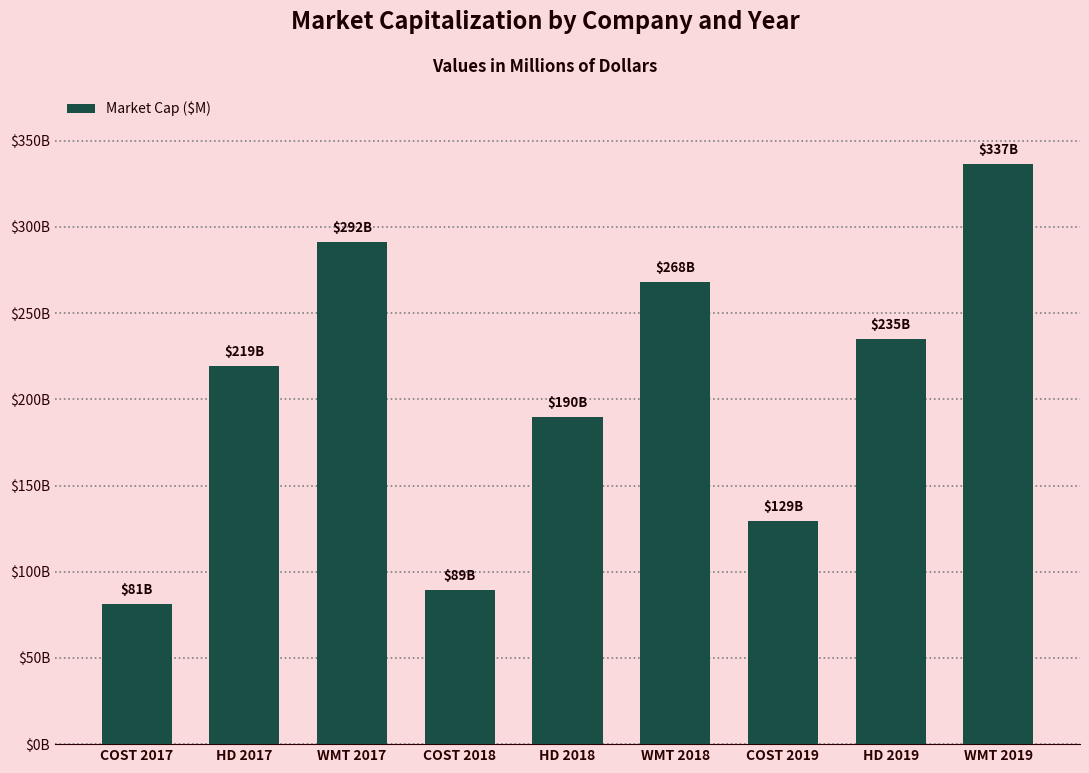

What is the average value?

204510.2